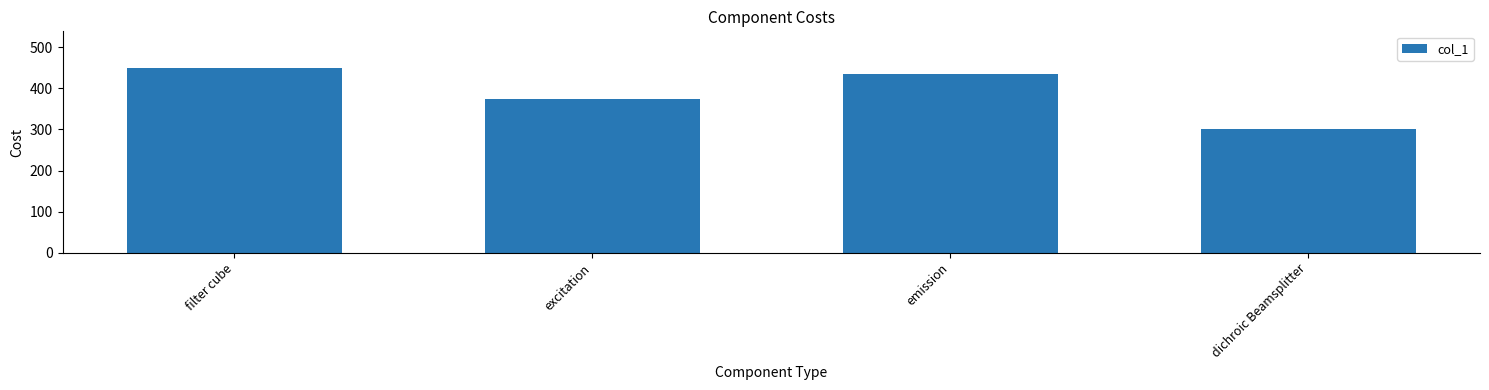

Count the number of categories in the chart.

4